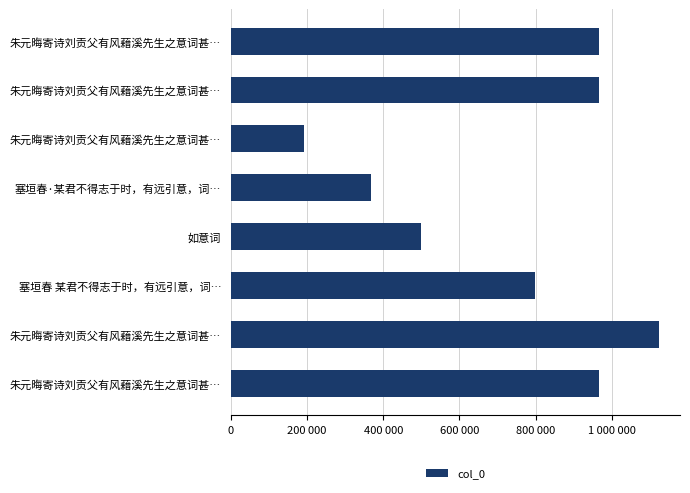

Does the chart contain any negative values?

No